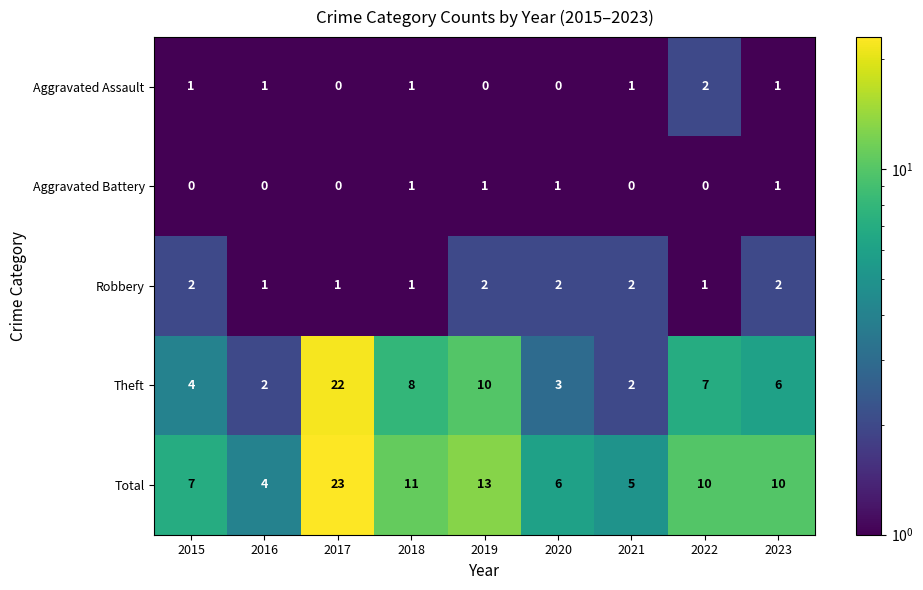

Is it true that Theft equals 2 at 2016?

True